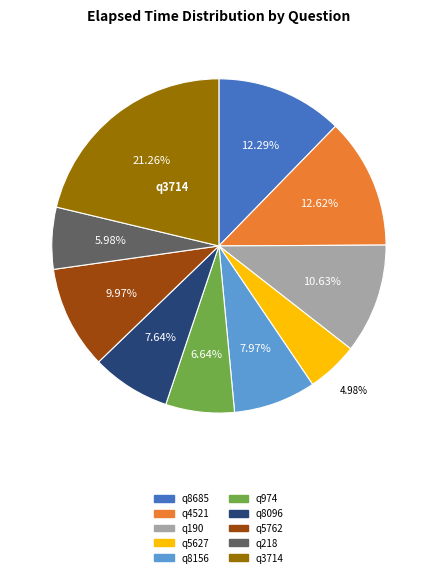

To the nearest percent, what is the difference between the largest and smallest slice percentages?

16%